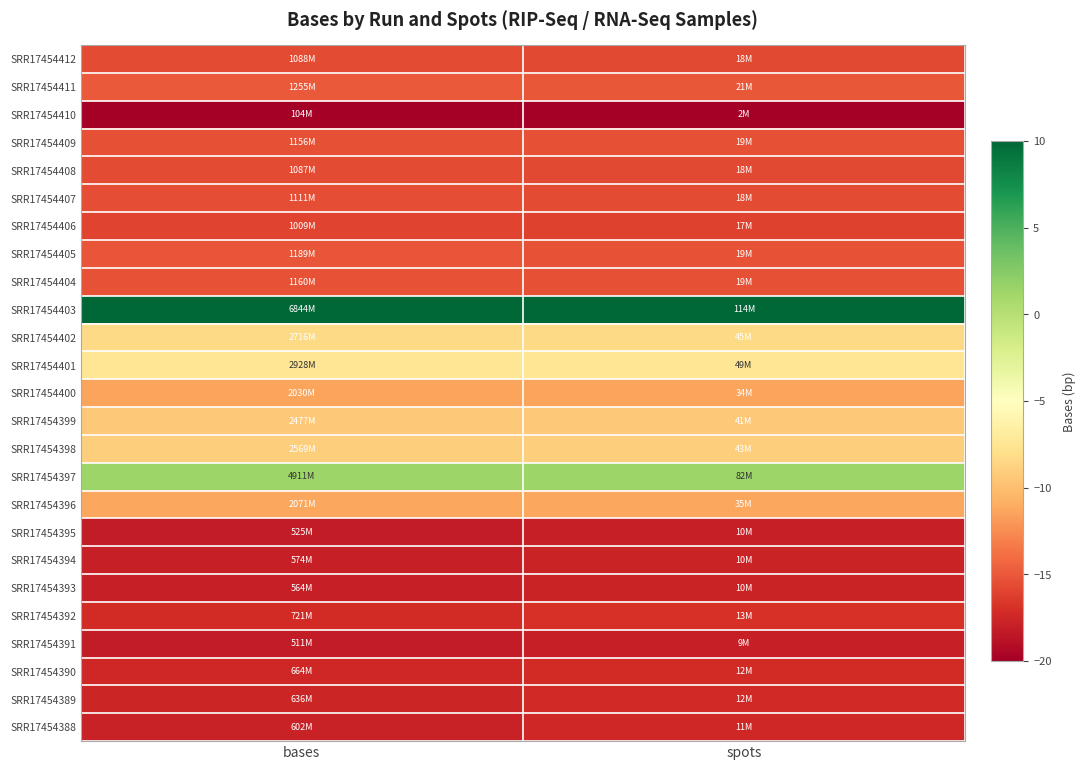

At which category is the sum across all series the highest?

spots